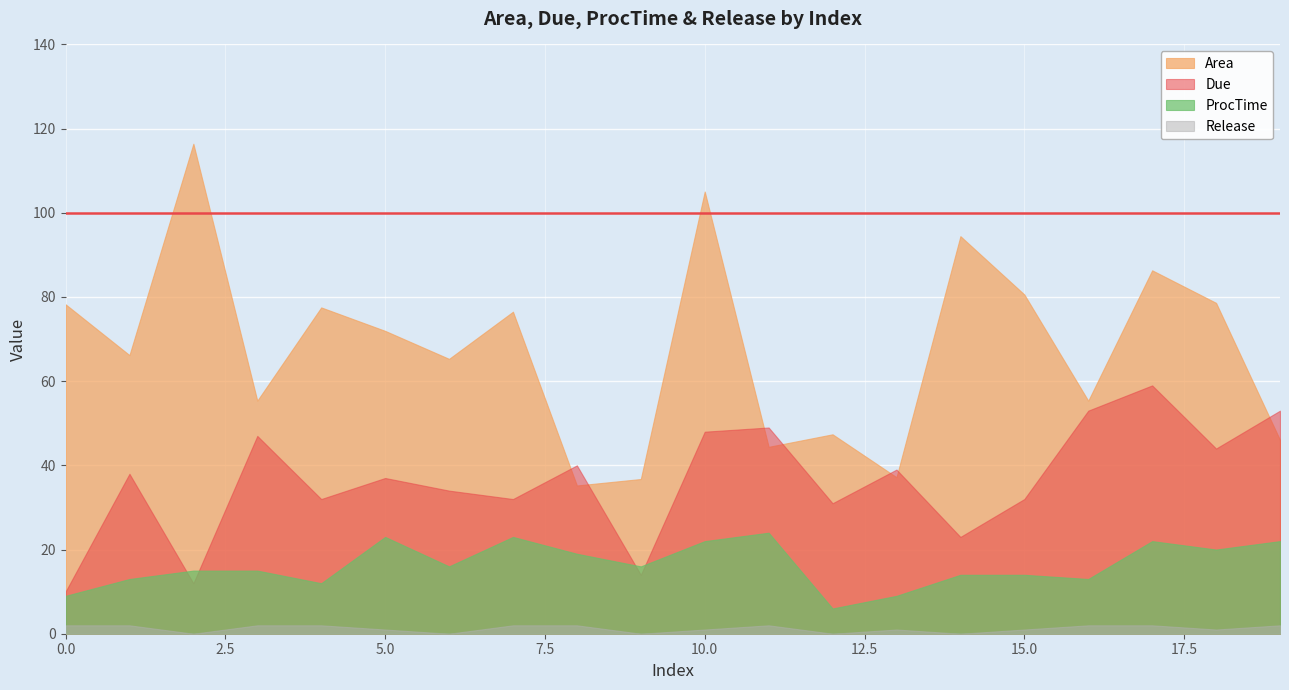

True or false: Area has a value of 77.5 at 4.

True